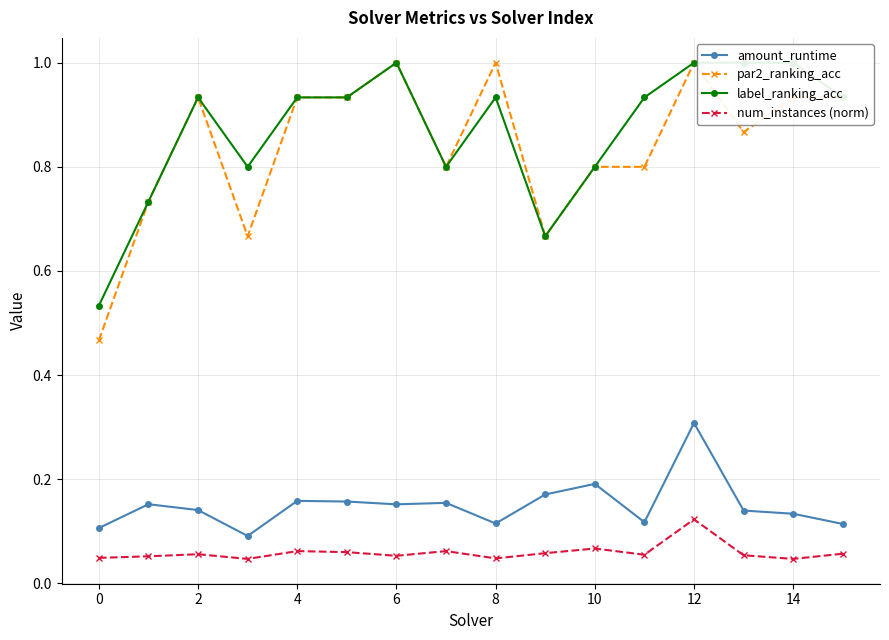

True or false: par2_ranking_acc has a value of 0.3 at 12.

False